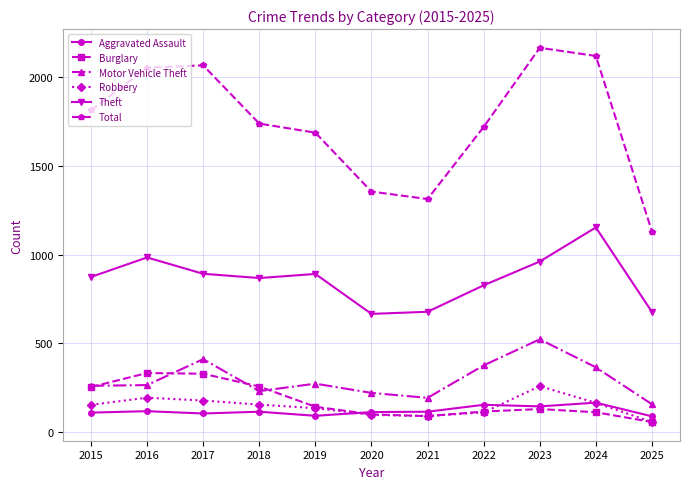

What is the smallest value displayed?

57